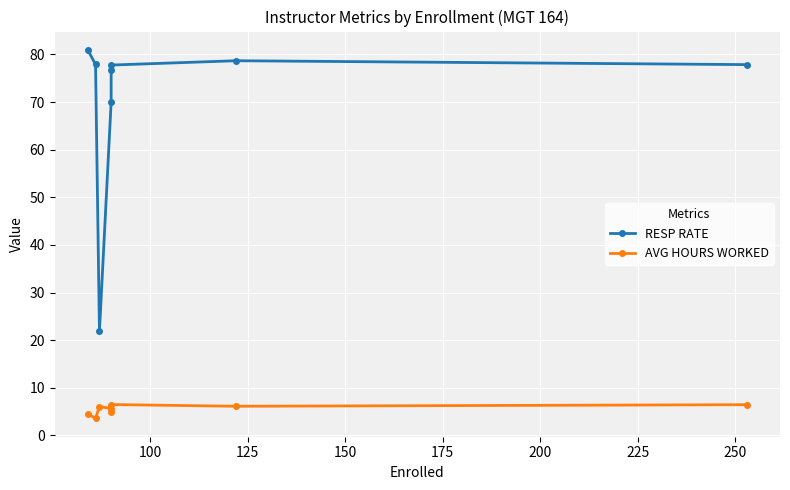

Count the number of data series in this chart.

2